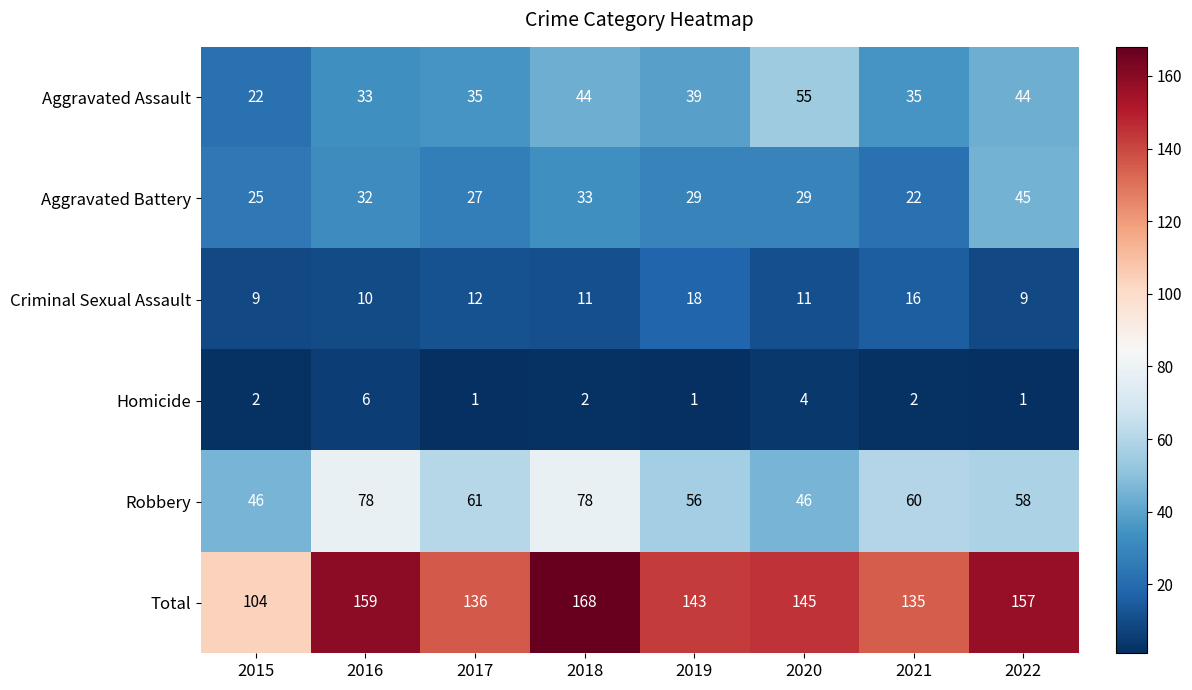

At which label is Aggravated Assault closest to 38?

2019